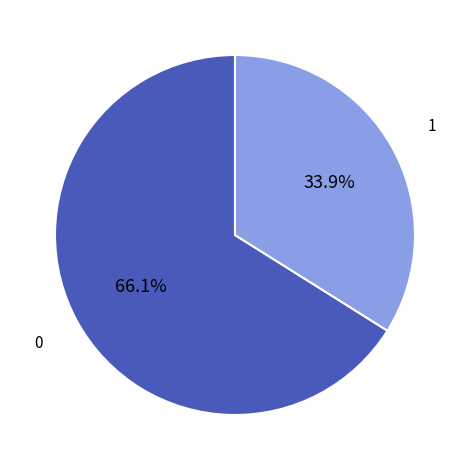

Is there a majority slice in this chart?

Yes